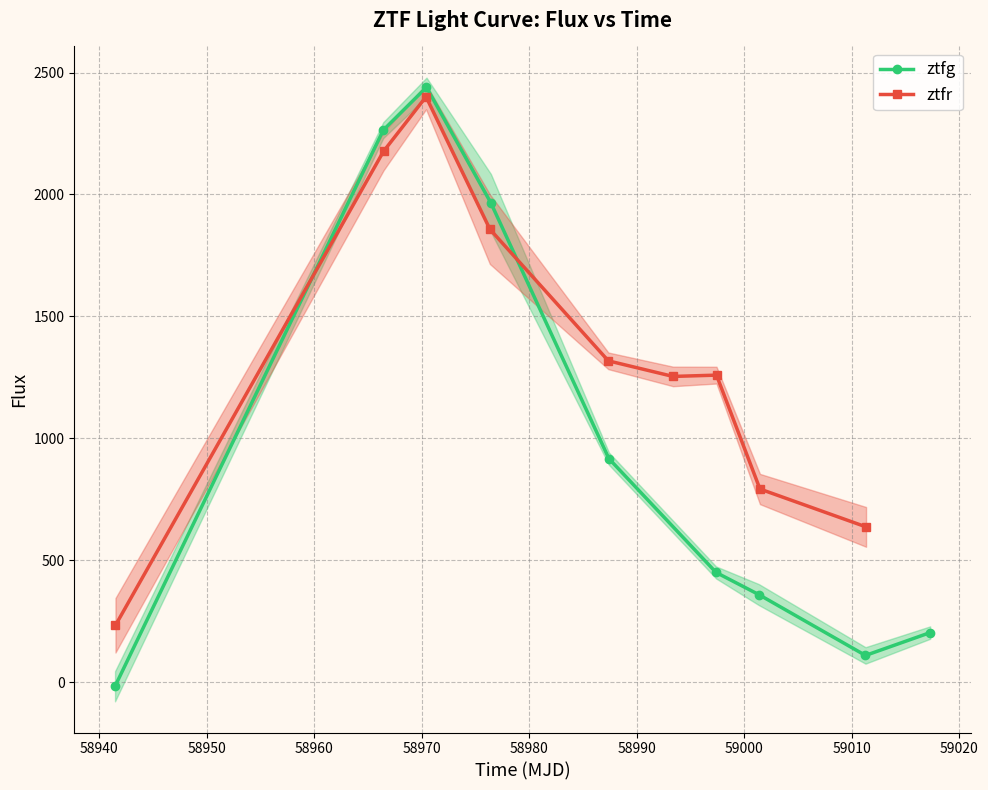

How many values in the ztfg series exceed 450?

5